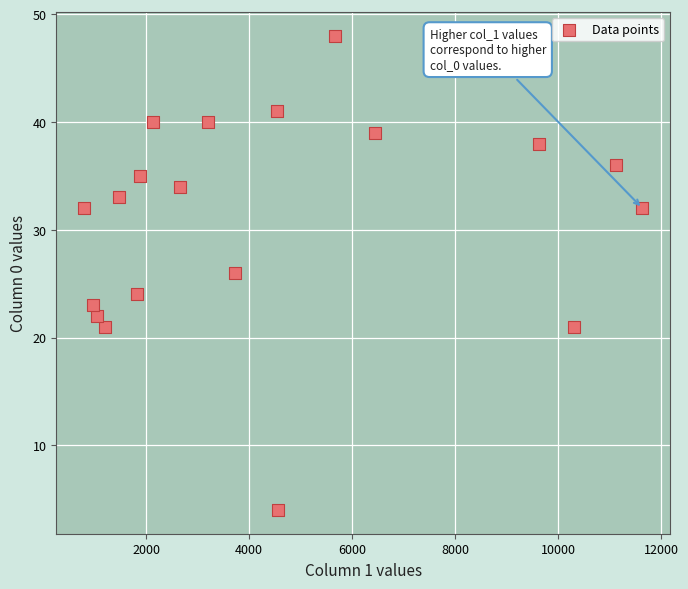

What is the range of Y values (max minus min)?

44